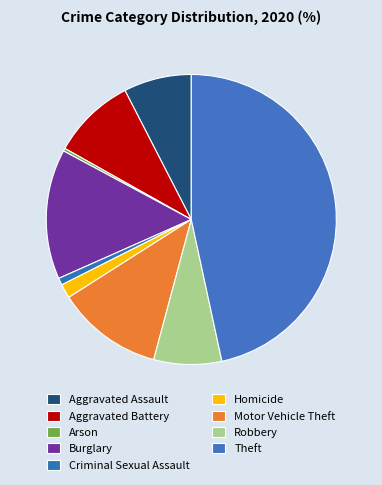

Is Aggravated Assault the majority of the pie?

No